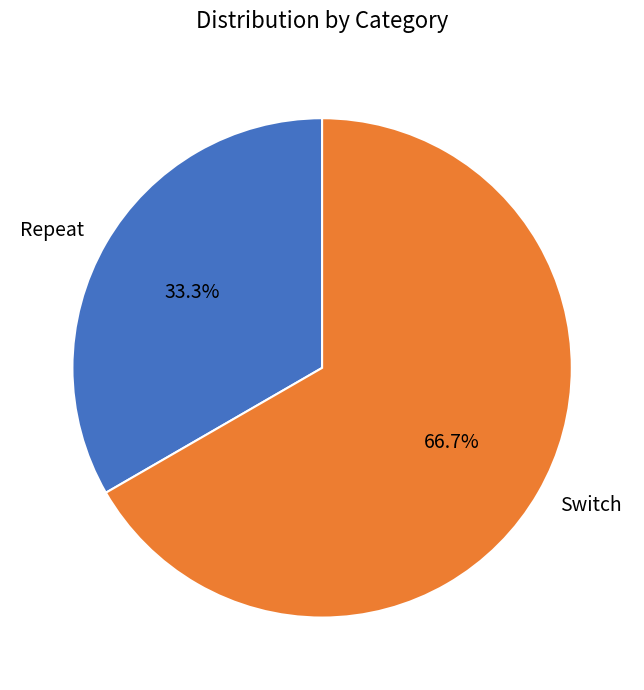

To the nearest percent, what is the difference between the Switch and Repeat slice percentages?

33%